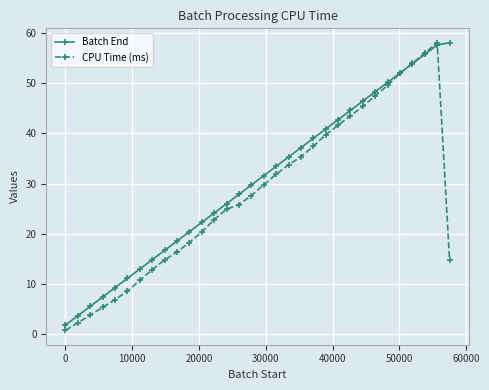

Which series has the largest total across all categories?

Batch End